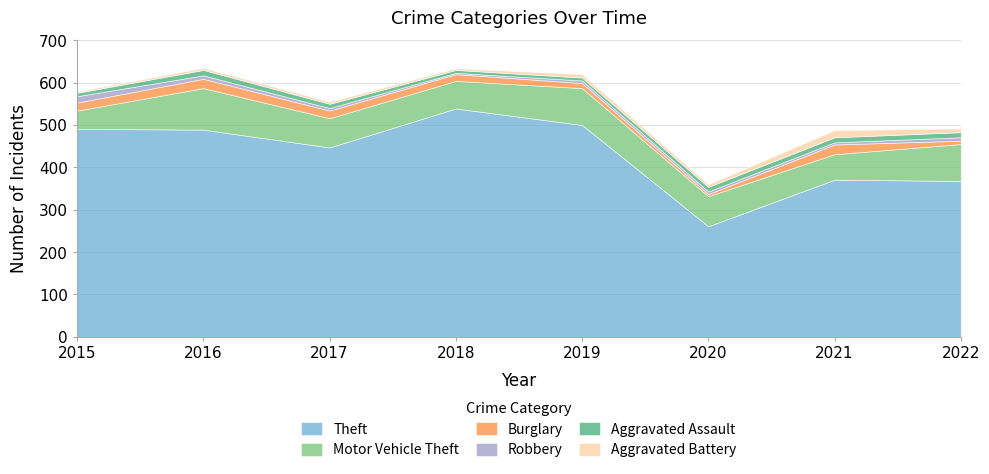

The Aggravated Assault series shows 7 at 2018. True or false?

True